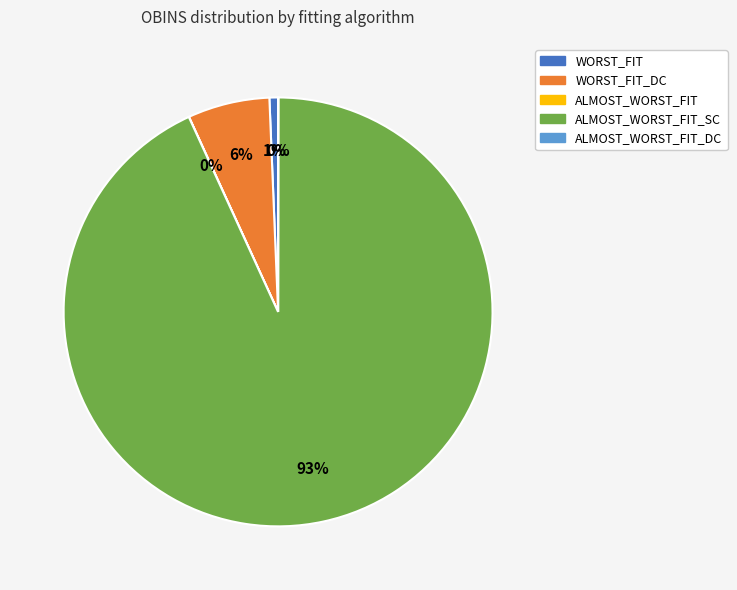

To the nearest percent, what is the average slice percentage?

20%